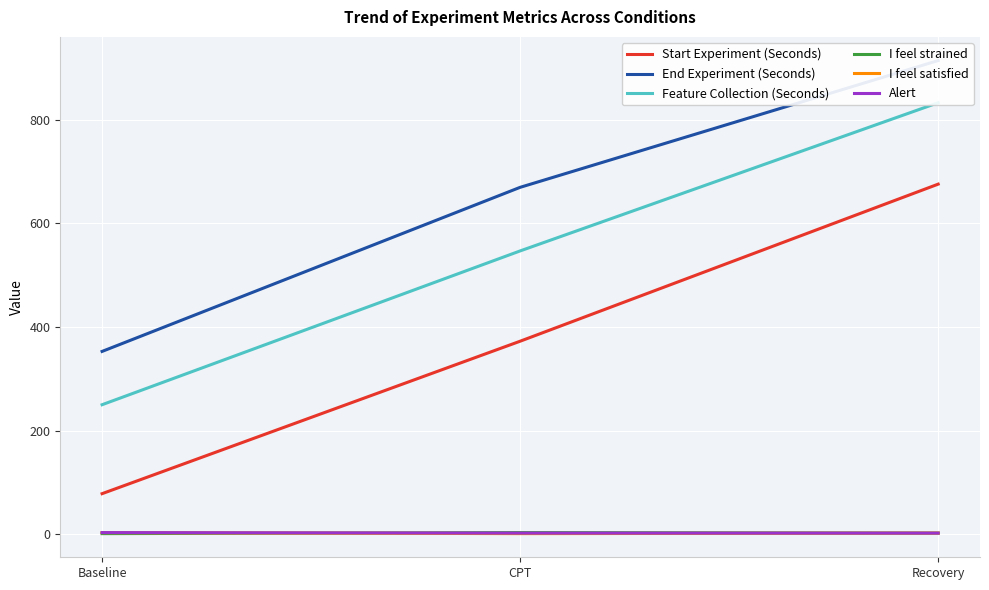

How many distinct data groups are displayed?

6